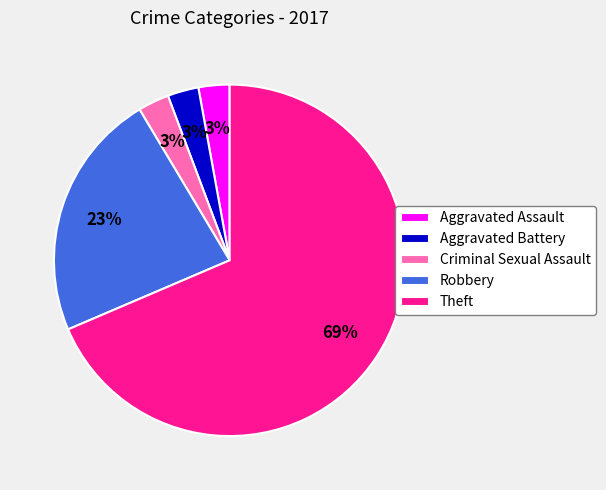

Is the sum of Aggravated Battery and Criminal Sexual Assault greater than half?

No